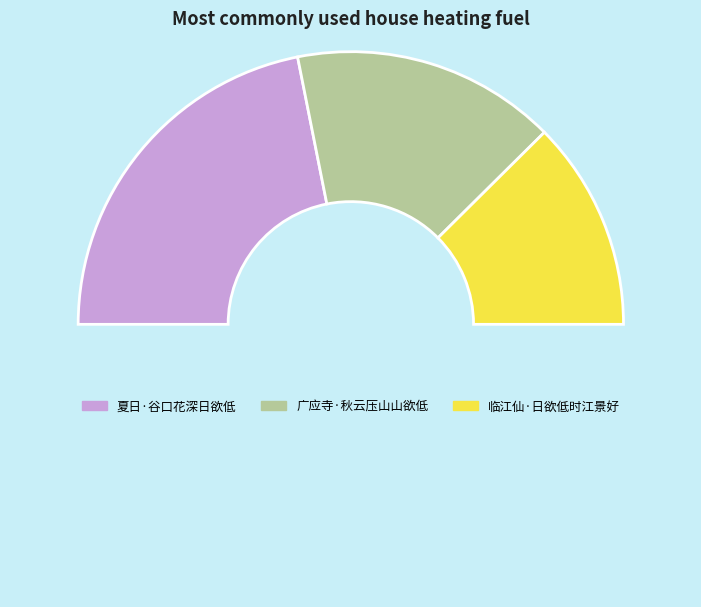

Is there any slice that represents more than half of the pie?

No